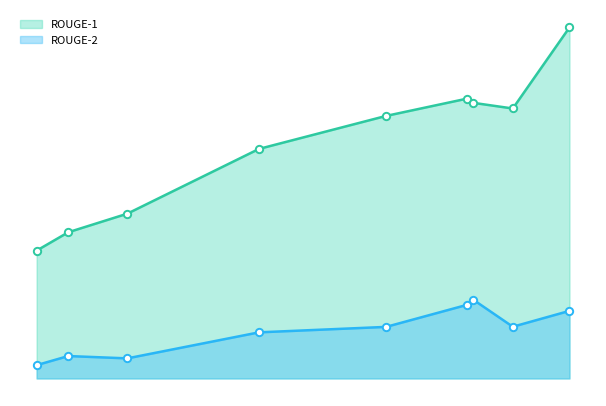

What are all the series names shown in the legend?

ROUGE-1, ROUGE-2